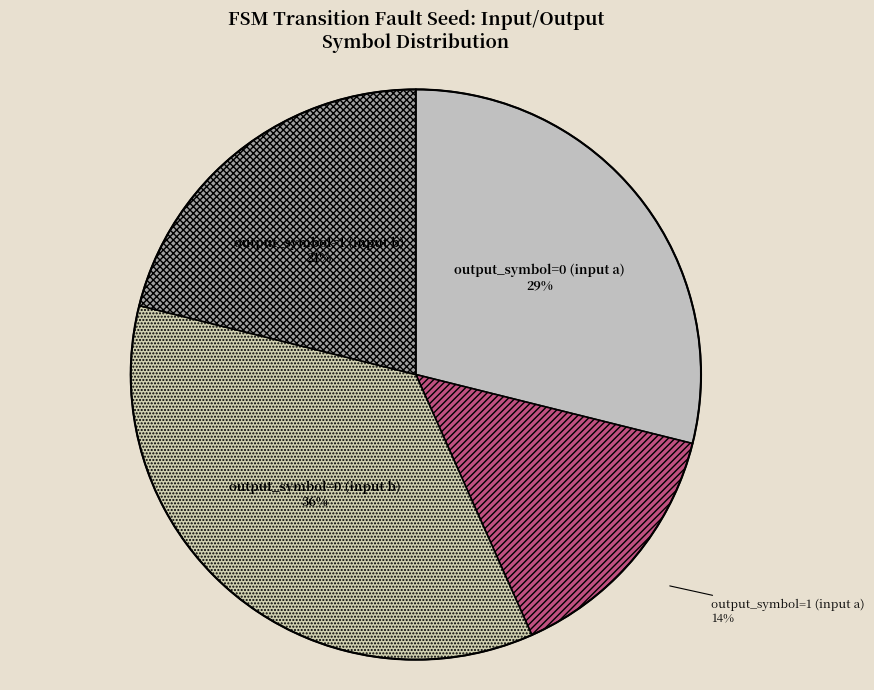

Does output_symbol=1 (input b) represent more than half of the total?

No